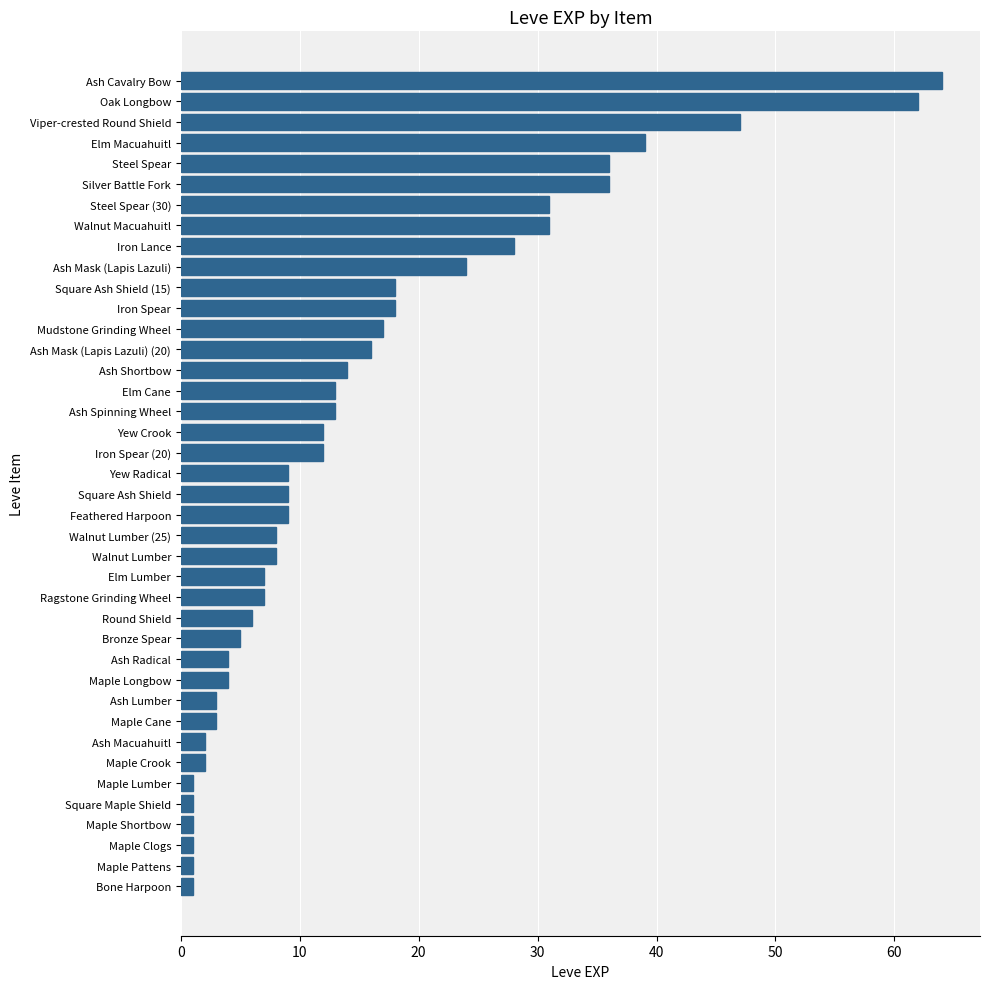

What is the approximate value at Elm Macuahuitl?

39